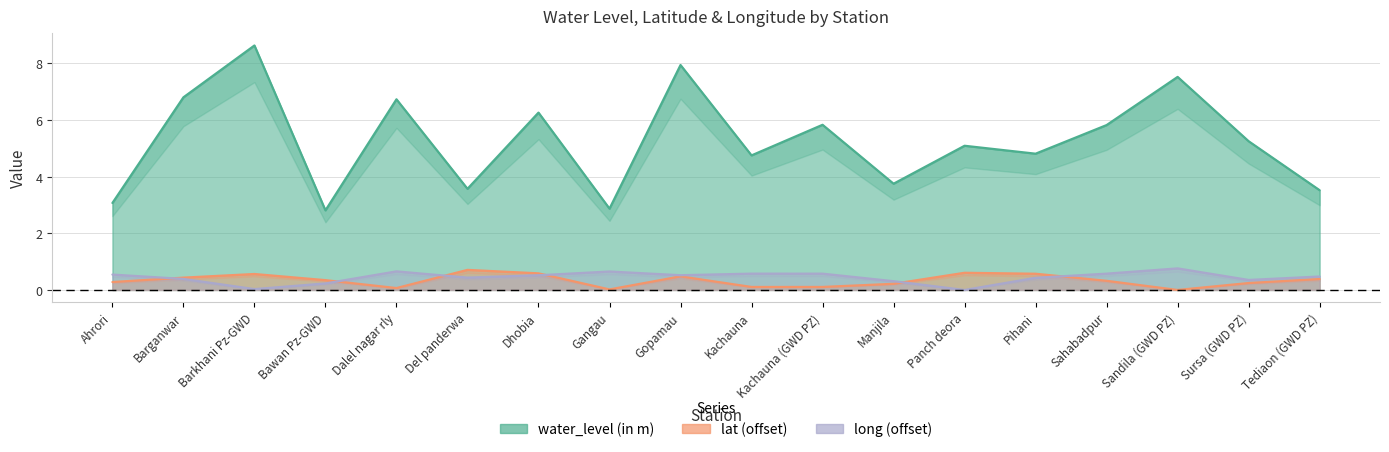

Between Barkhani Pz-GWD and Manjila, which is larger?

Barkhani Pz-GWD